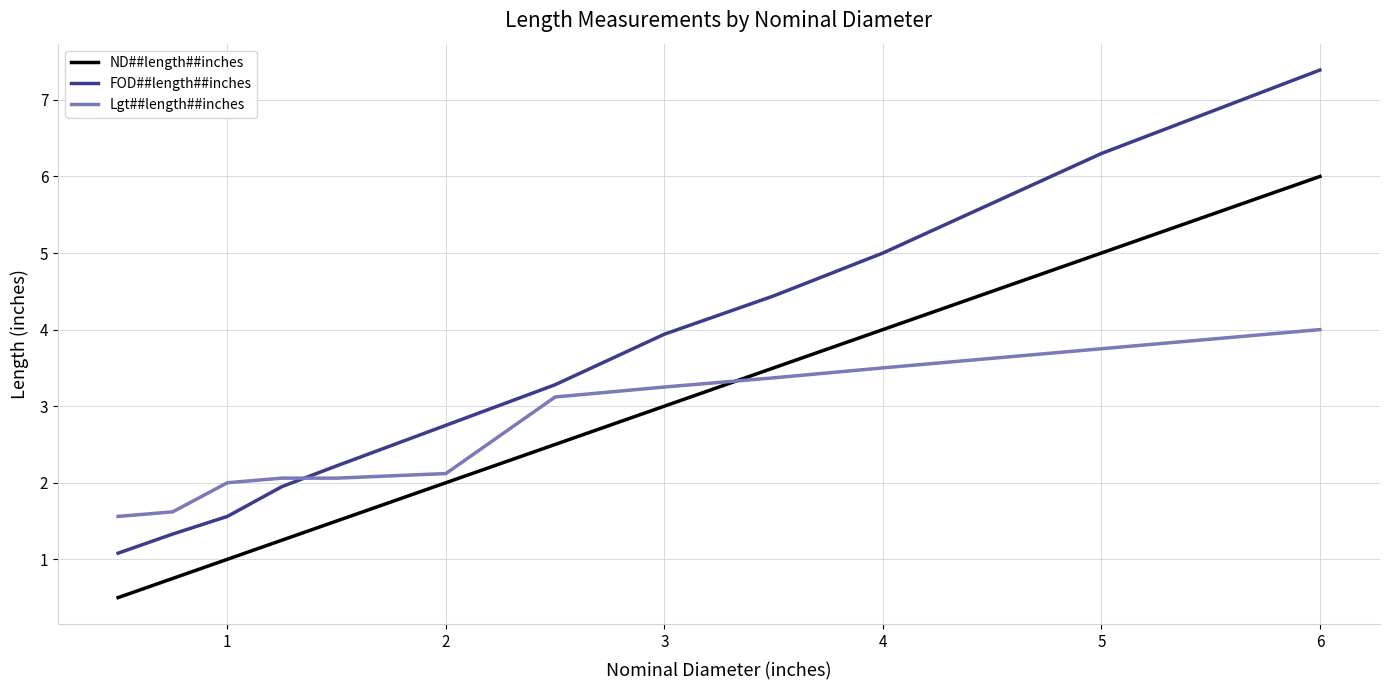

What is the sum of all FOD##length##inches values?

41.2